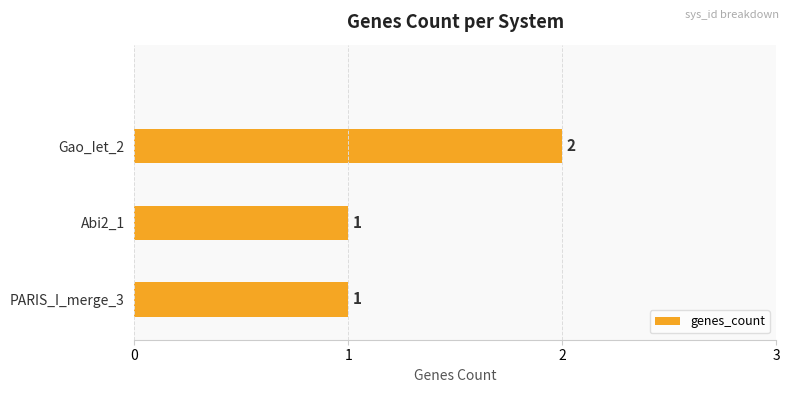

What is the change in value from PARIS_I_merge_3 to Gao_Iet_2?

+1